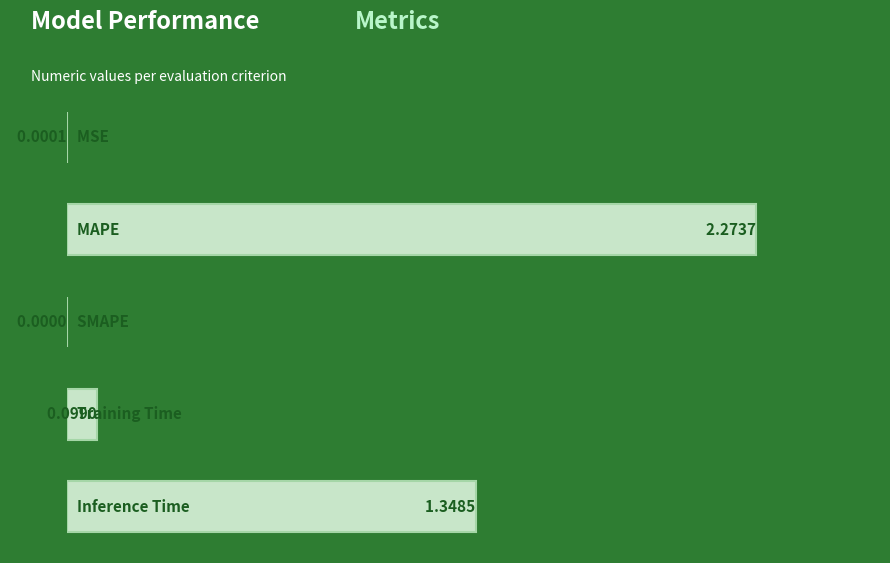

What is the sum of all values?

3.7